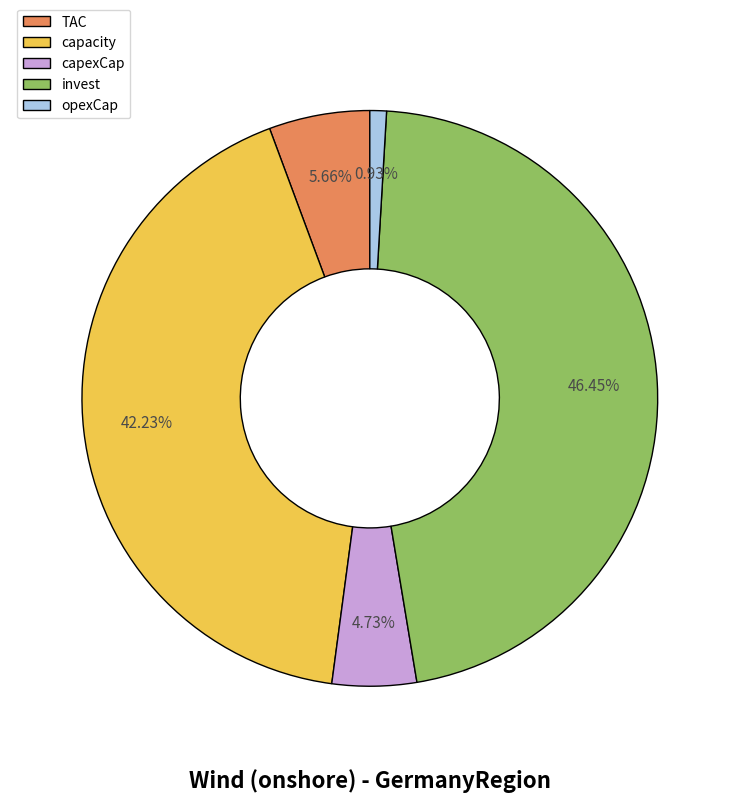

Which category has the biggest portion of the pie?

invest